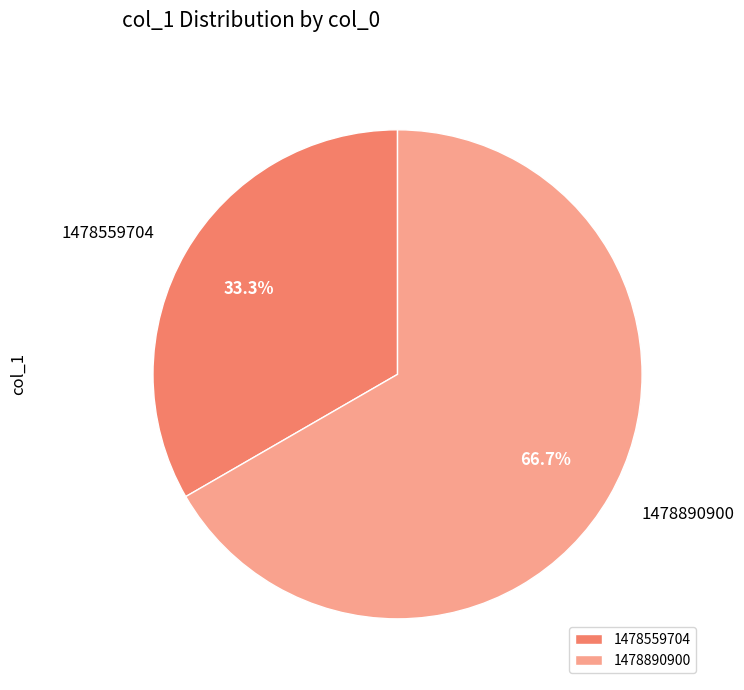

Between 1478559704 and 1478890900, which is larger?

1478890900